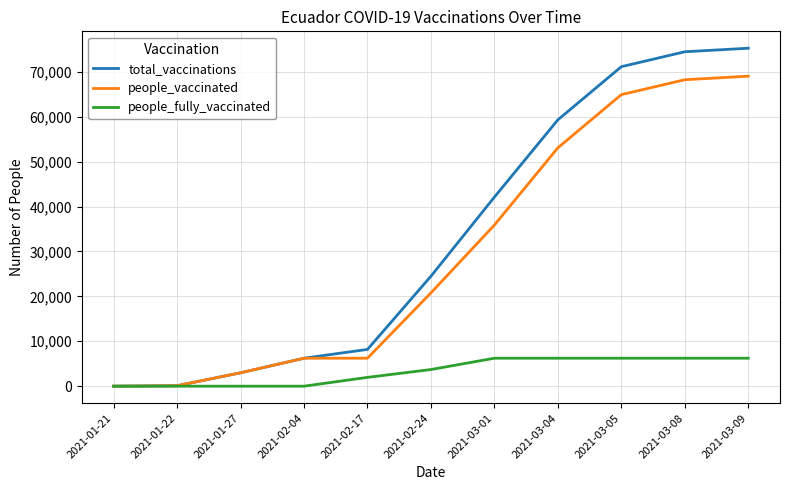

Which series has the largest range (max minus min)?

total_vaccinations